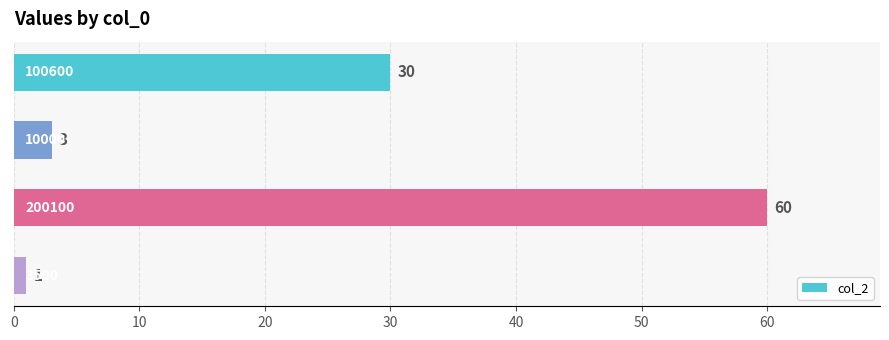

Reading top to bottom, transcribe all the data shown in this chart.

30	3	60	1